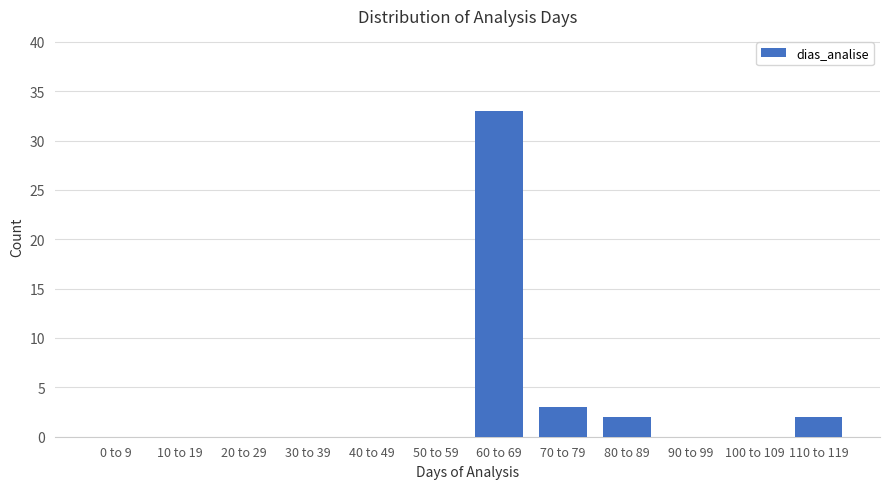

At which label is the value closest to 16?

70 to 79